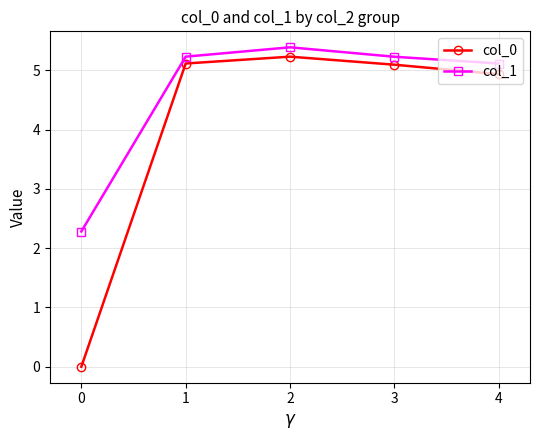

At 2, list the series in order from smallest to largest.

col_0, col_1